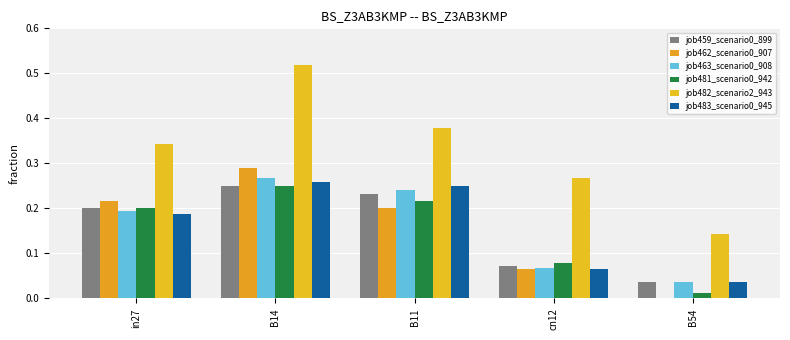

Rank the series at B54 from lowest to highest value.

job462_scenario0_907, job481_scenario0_942, job459_scenario0_899, job463_scenario0_908, job483_scenario0_945, job482_scenario2_943